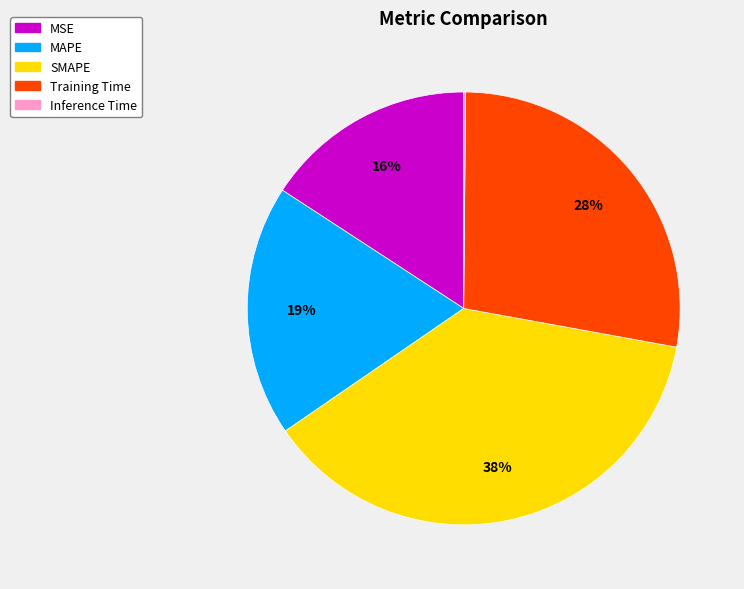

To the nearest percent, what is the average slice percentage?

20%